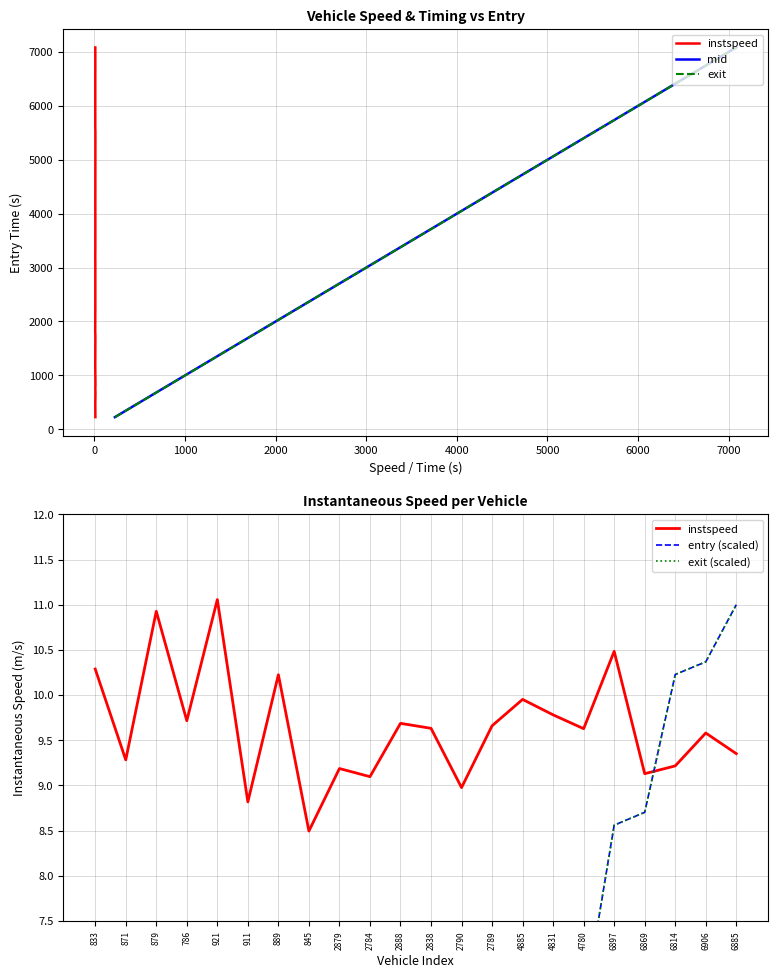

True or false: mid and exit (scaled) cross at least once.

False